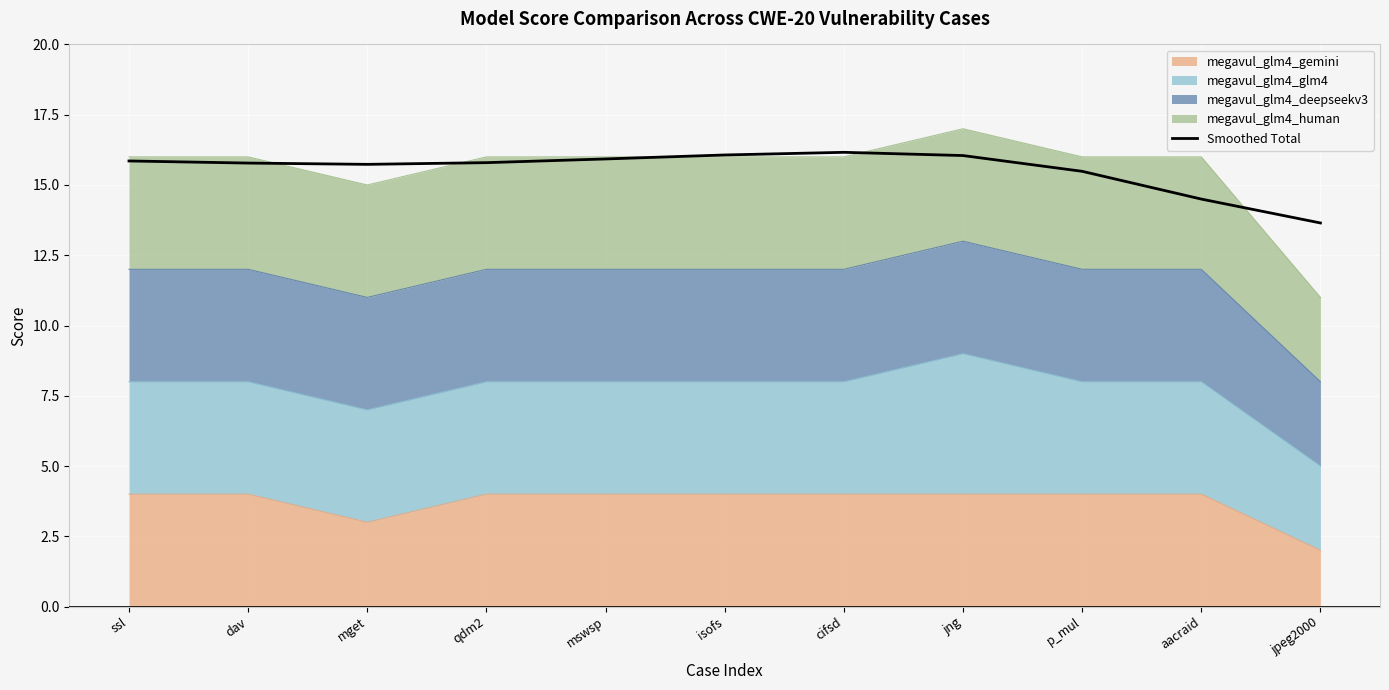

Is it true that the value at jpeg2000 is 13.6?

True